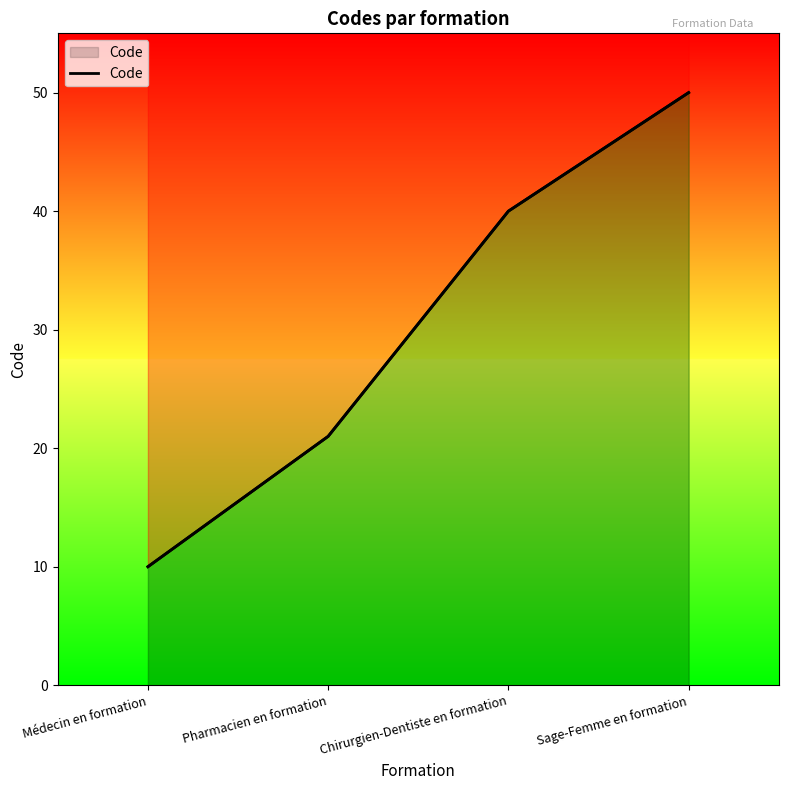

Between Pharmacien en formation and Chirurgien-Dentiste en formation, which is larger?

Chirurgien-Dentiste en formation